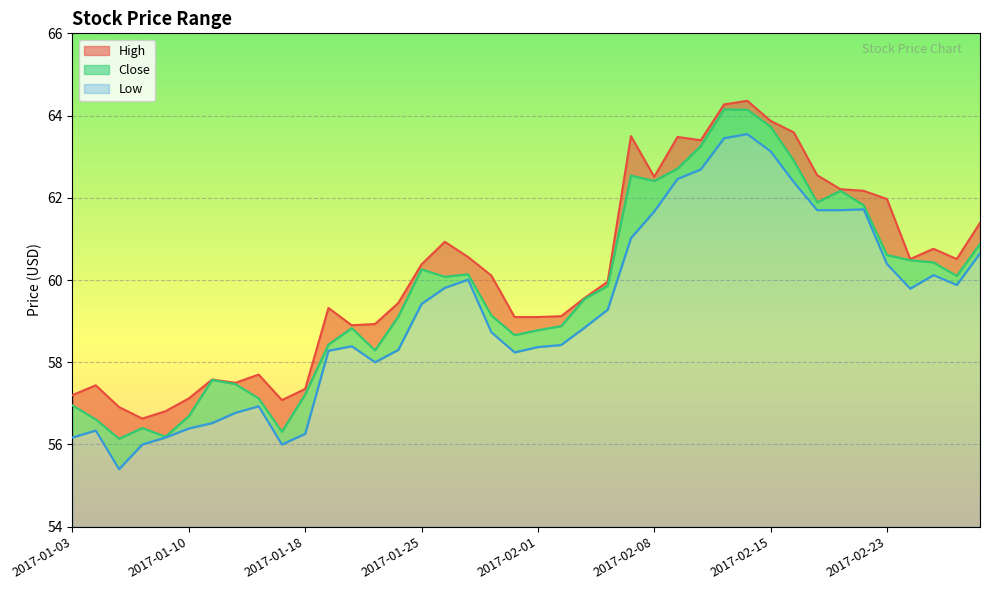

At which category does the chart reach its minimum across all series?

2017-01-05